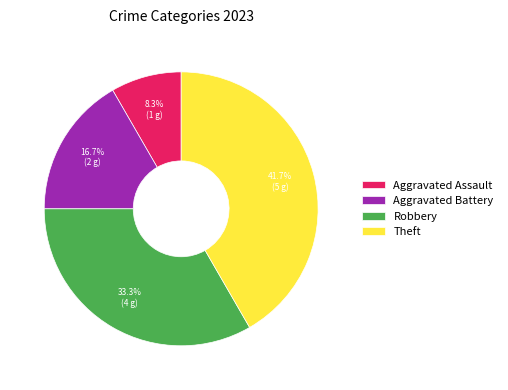

What percentage is NOT represented by Aggravated Assault?

91.7%